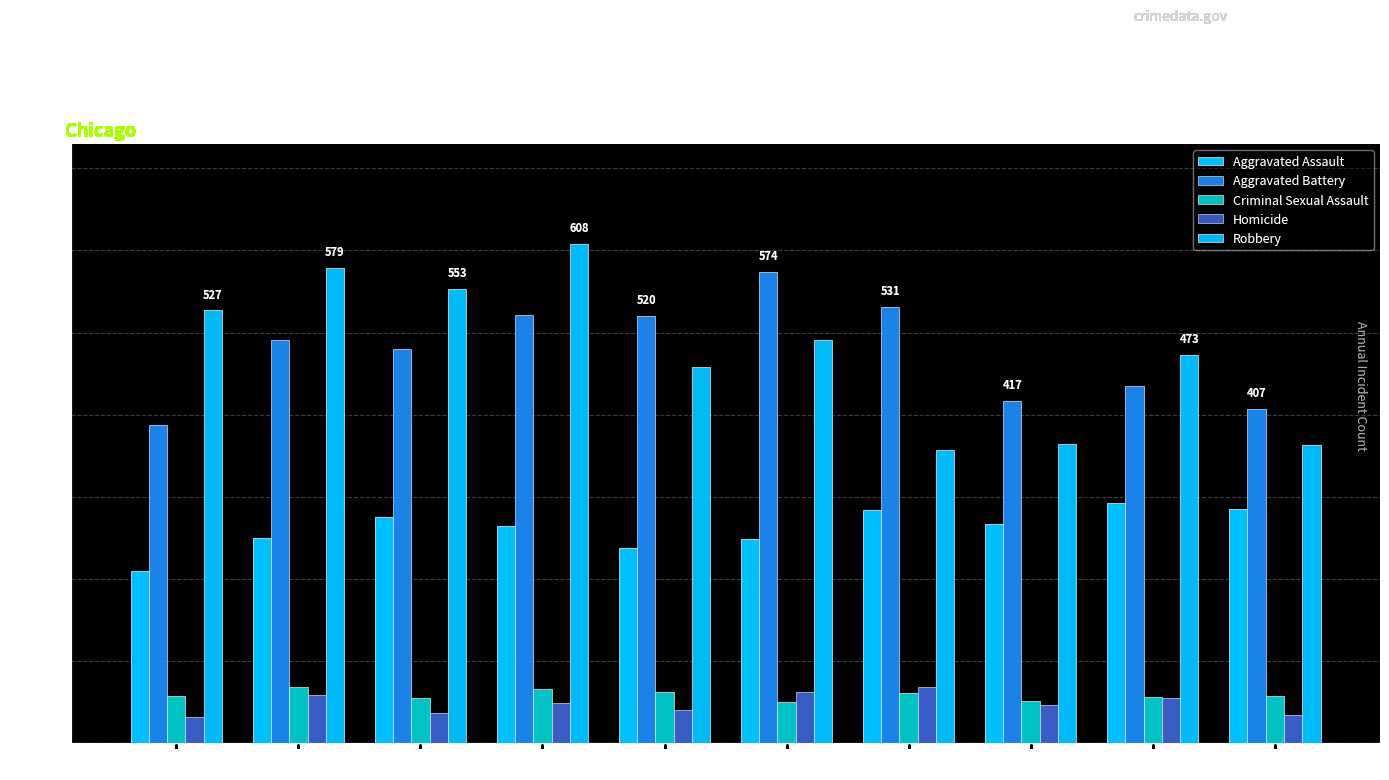

Rank the categories by Aggravated Battery value from highest to lowest.

2020, 2021, 2018, 2019, 2016, 2017, 2023, 2022, 2024, 2015